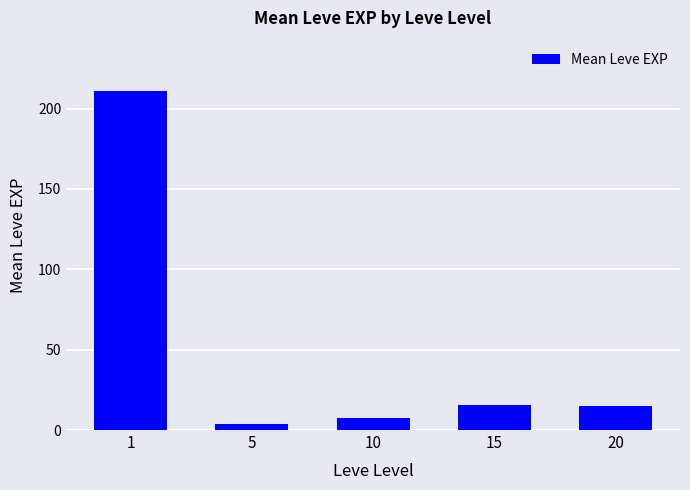

What is the value of the 4th bar from the left?

15.7